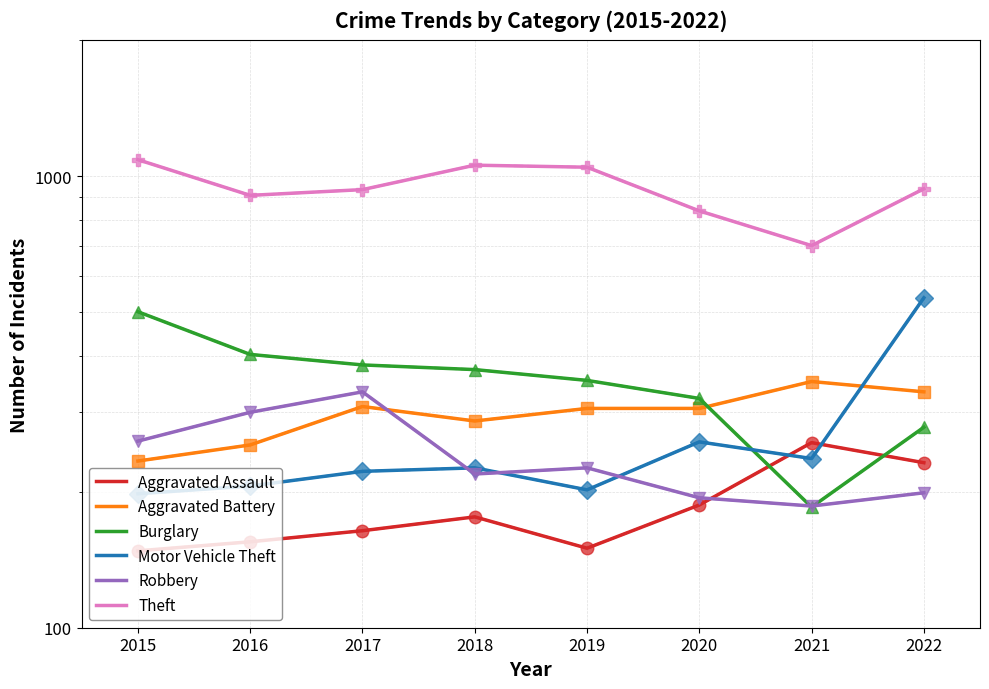

Which series has the largest range (max minus min)?

Theft